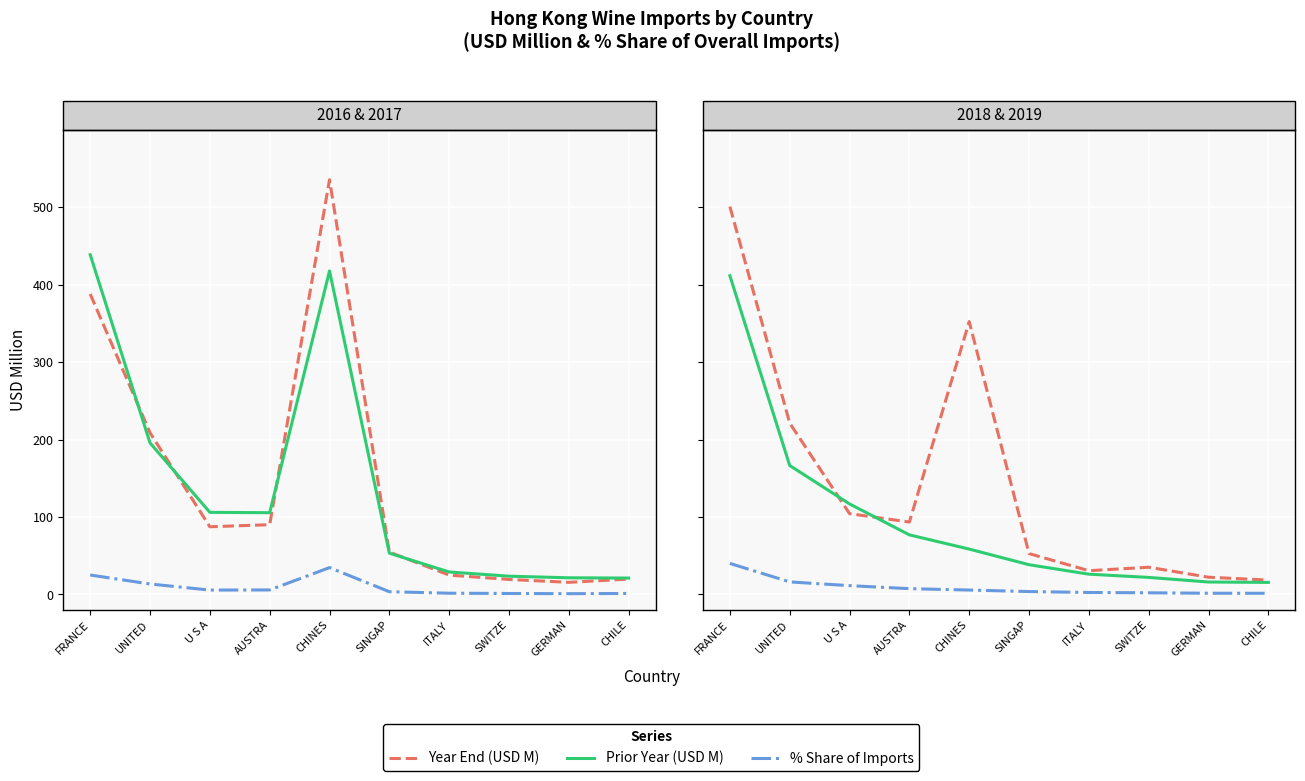

True or false: % Share 2019 and % Share 2016 intersect in this chart.

True